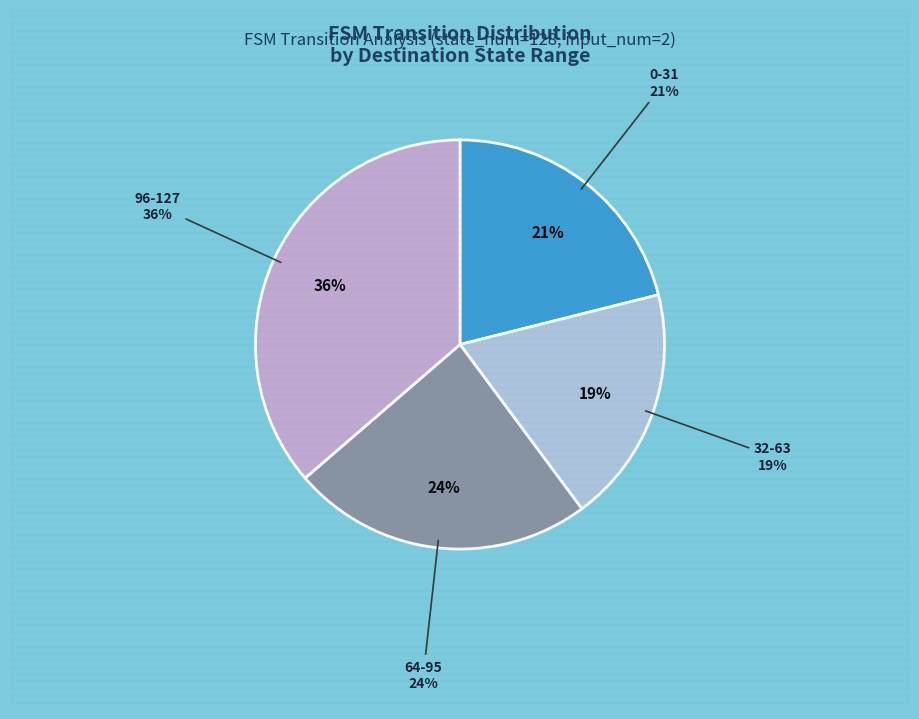

To the nearest percent, what is the average slice percentage?

25%